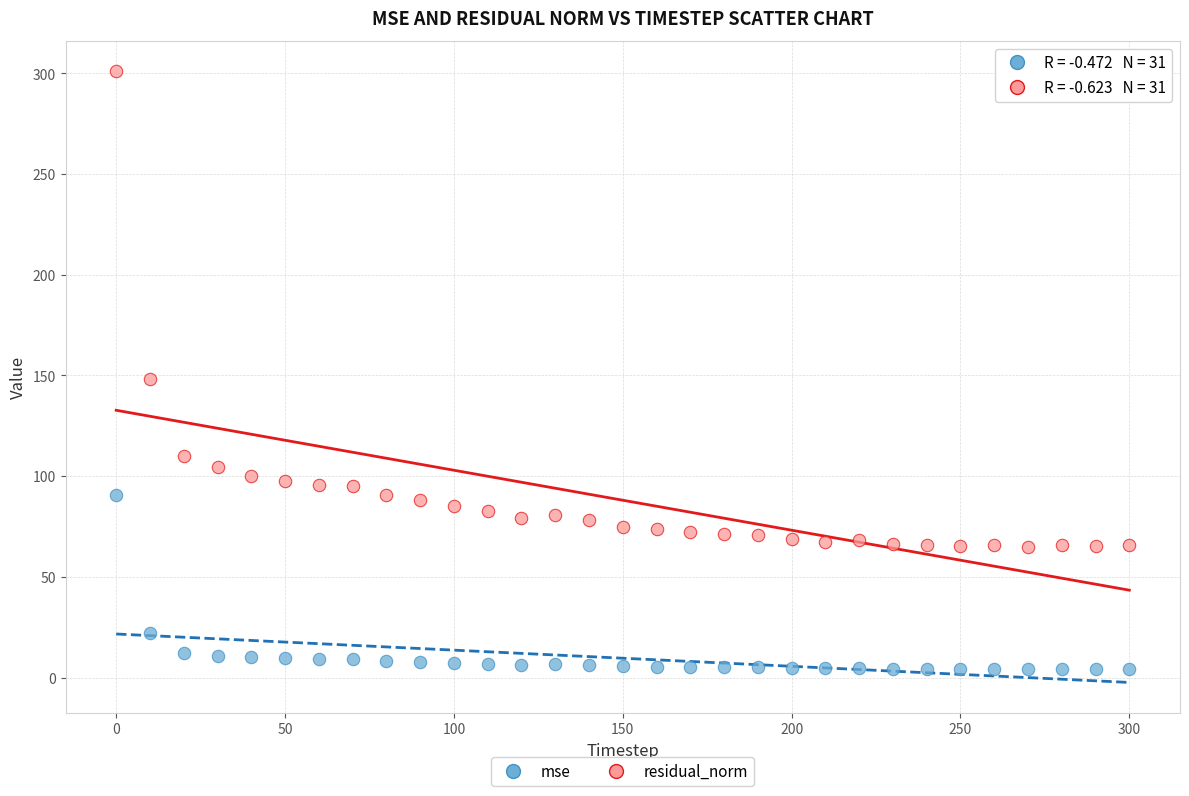

What are all the series names shown in the legend?

mse, residual_norm